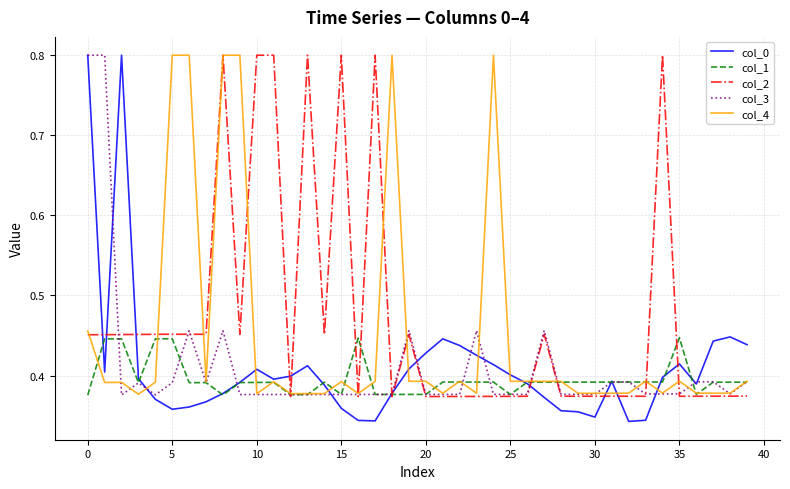

After their last crossing, which series has the higher values: col_0 or col_4?

col_0